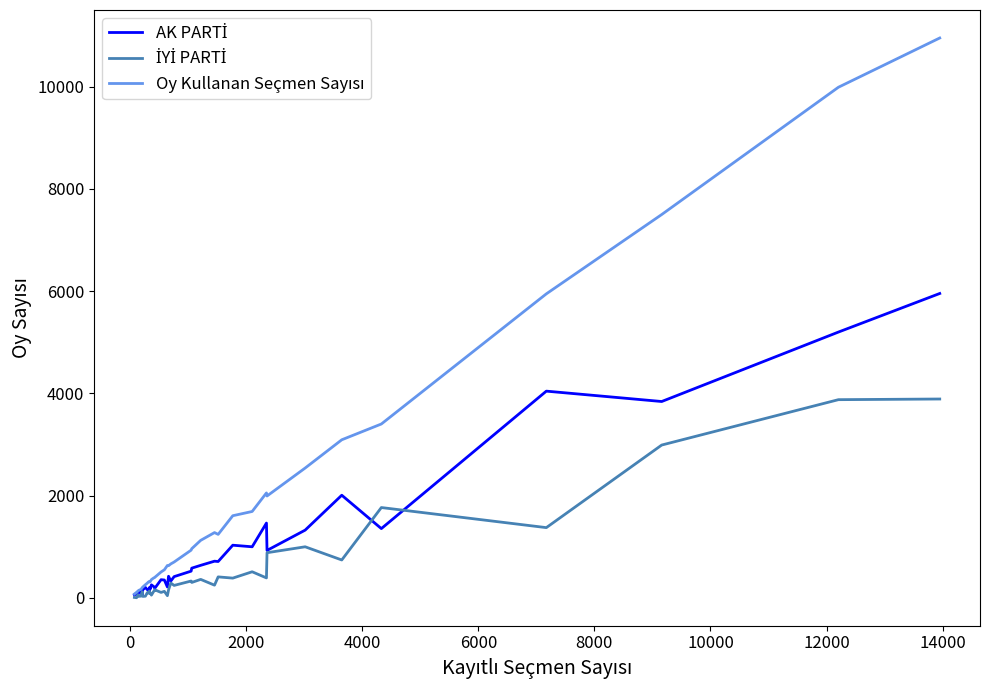

What is the greatest value displayed?

10955